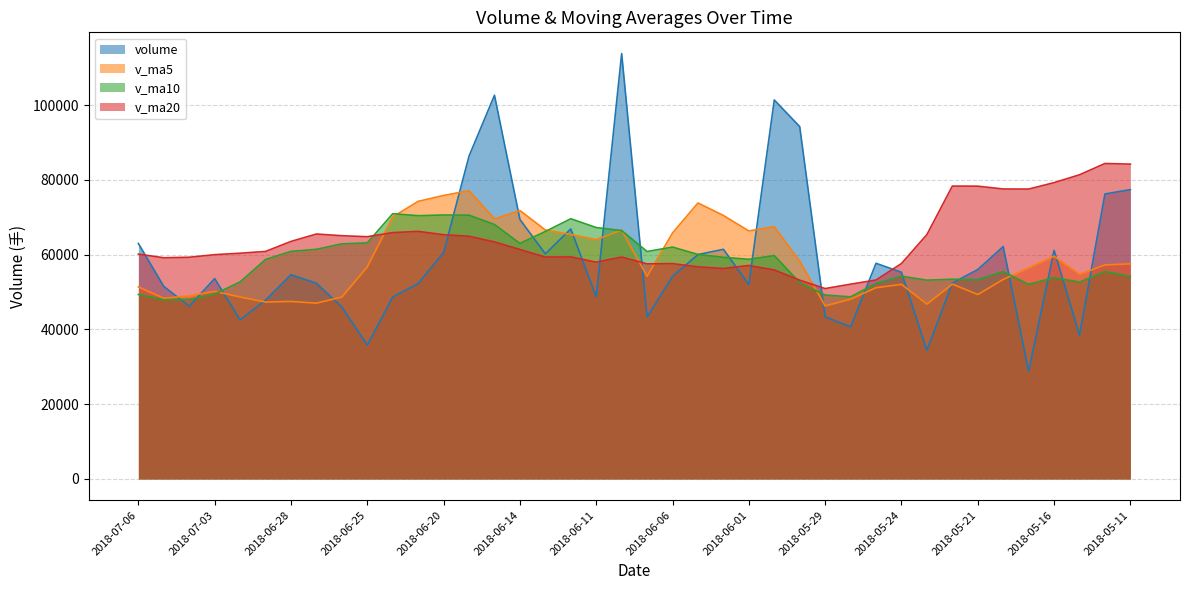

True or false: v_ma20 has a value of 65065.3 at 2018-06-26.

True